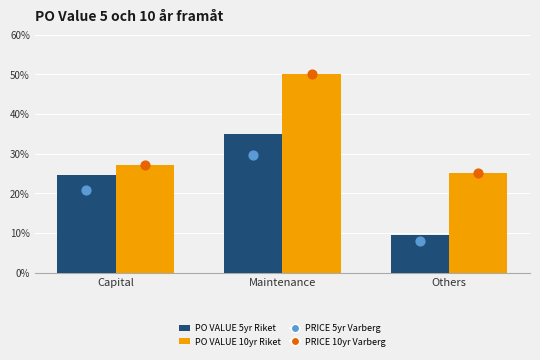

Which series contains the lowest Y value?

PRICE 5yr Varberg